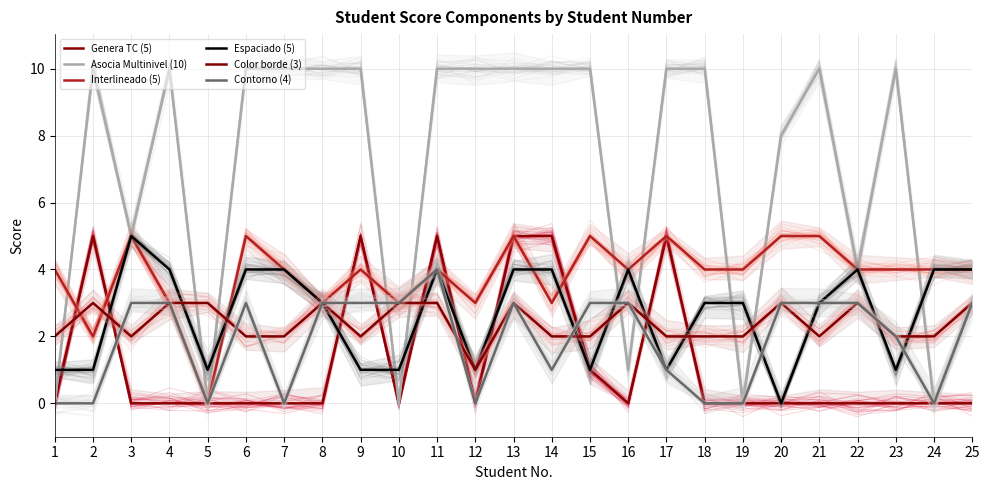

Reading right to left, list all the values displayed in this chart.

Genera TC (5): 25=0	24=0	23=0	22=0	21=0	20=0	19=0	18=0	17=5	16=0	15=1	14=5	13=5	12=0	11=5	10=0	9=5	8=0	7=0	6=0	5=0	4=0	3=0	2=5	1=0
Asocia Multinivel (10): 25=3	24=0	23=10	22=4	21=10	20=8	19=0	18=10	17=10	16=1	15=10	14=10	13=10	12=10	11=10	10=0	9=10	8=10	7=10	6=10	5=0	4=10	3=5	2=10	1=0
Interlineado (5): 25=4	24=4	23=4	22=4	21=5	20=5	19=4	18=4	17=5	16=4	15=5	14=3	13=5	12=3	11=4	10=3	9=4	8=3	7=4	6=5	5=0	4=3	3=5	2=2	1=4
Espaciado (5): 25=4	24=4	23=1	22=4	21=3	20=0	19=3	18=3	17=1	16=4	15=1	14=4	13=4	12=1	11=4	10=1	9=1	8=3	7=4	6=4	5=1	4=4	3=5	2=1	1=1
Color borde (3): 25=3	24=2	23=2	22=3	21=2	20=3	19=2	18=2	17=2	16=3	15=2	14=2	13=3	12=1	11=3	10=3	9=2	8=3	7=2	6=2	5=3	4=3	3=2	2=3	1=2
Contorno (4): 25=3	24=0	23=2	22=3	21=3	20=3	19=0	18=0	17=1	16=3	15=3	14=1	13=3	12=0	11=4	10=3	9=3	8=3	7=0	6=3	5=0	4=3	3=3	2=0	1=0